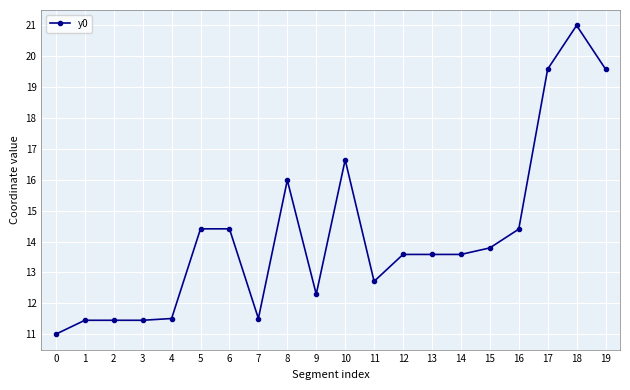

Does the chart have visible grid lines?

Yes